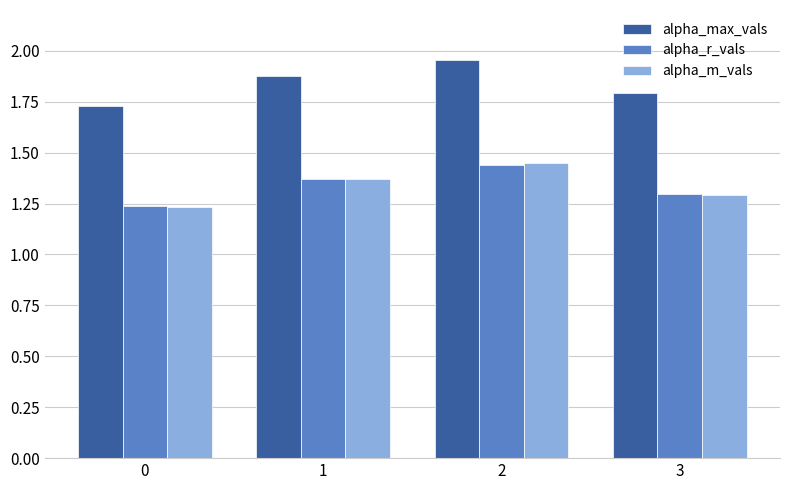

Which series has the largest total across all categories?

alpha_max_vals